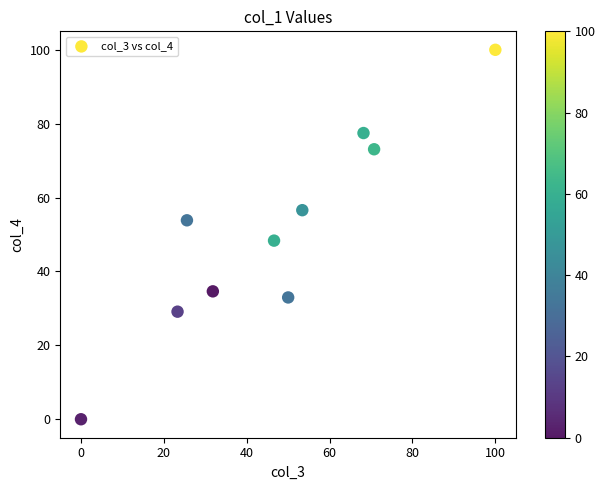

What is the average X value?

47.0